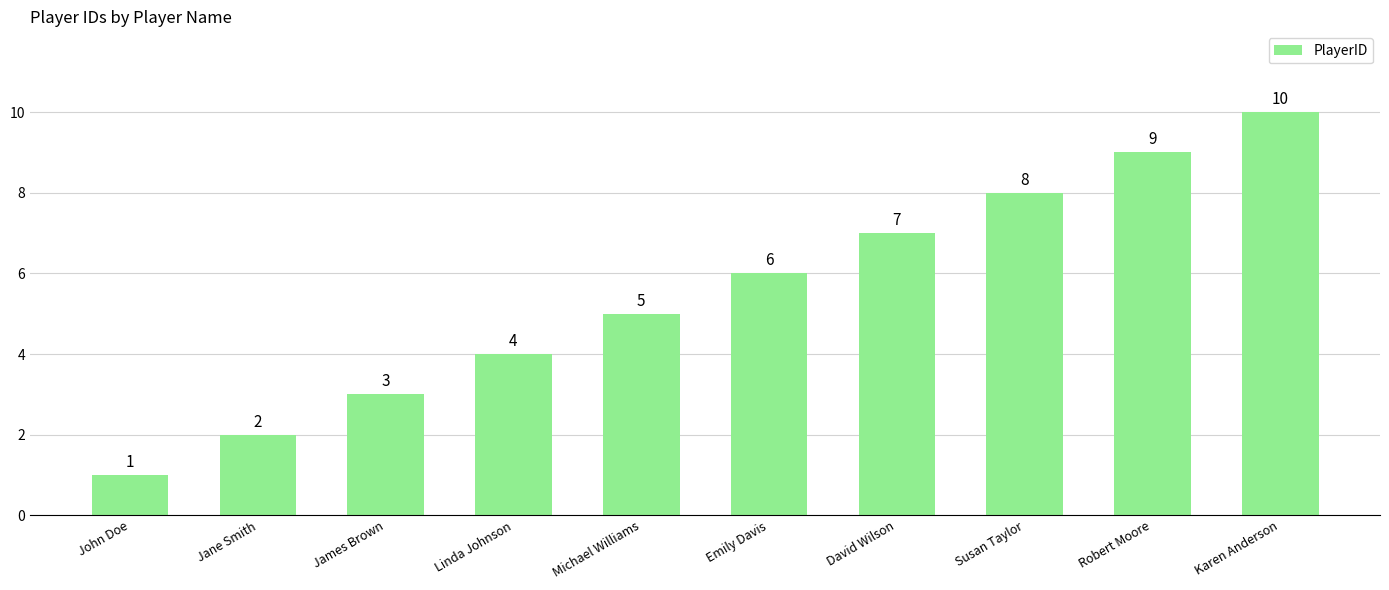

Between Susan Taylor and David Wilson, which is larger?

Susan Taylor